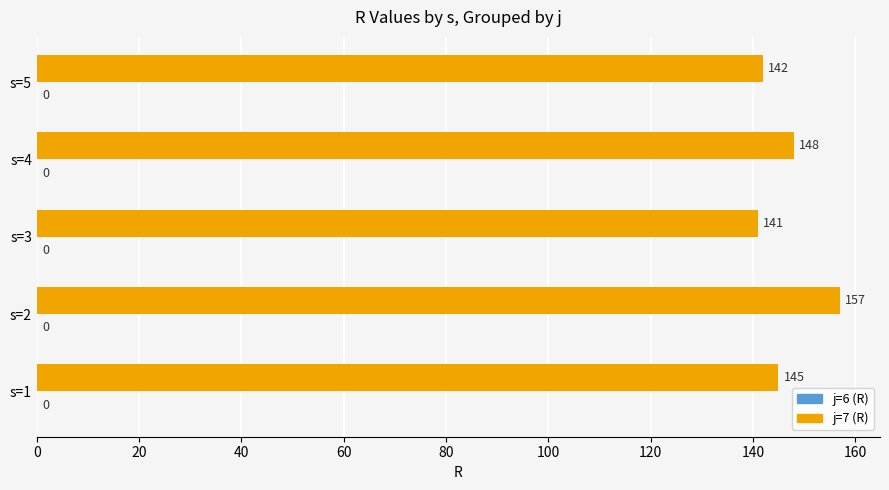

What is the smallest value displayed?

141